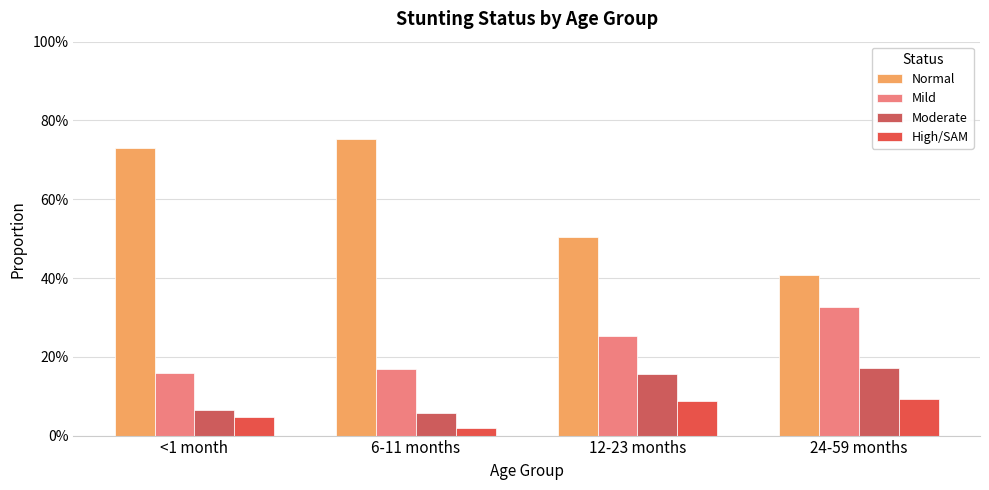

At which category is the sum across all series the highest?

6-11 months